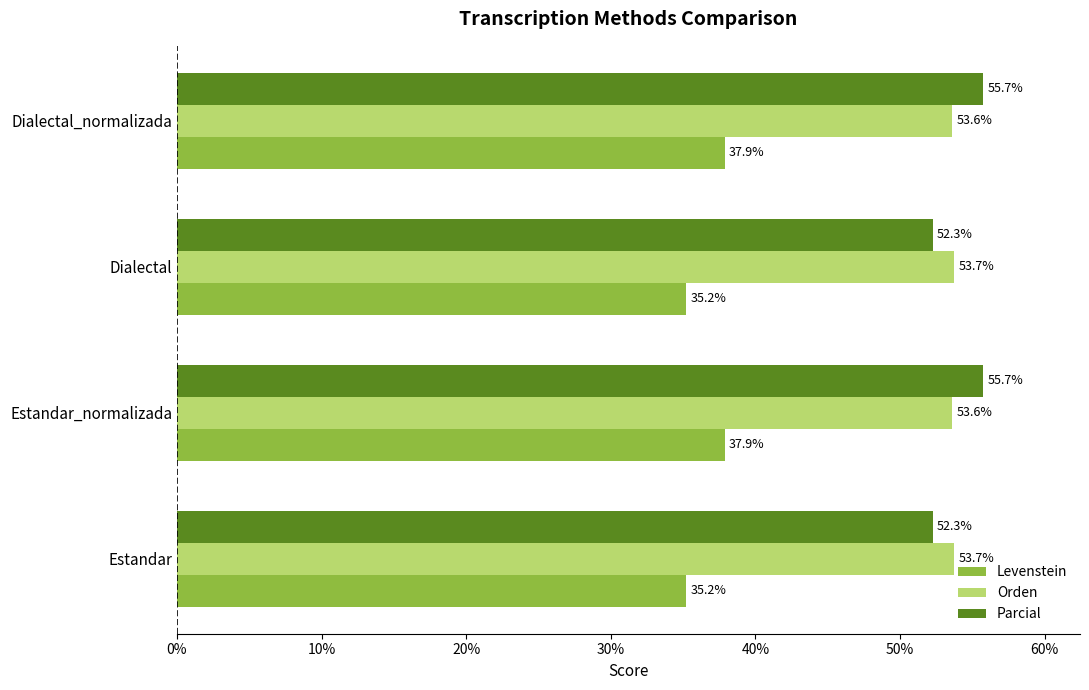

What is the average value of the Parcial series?

54.0